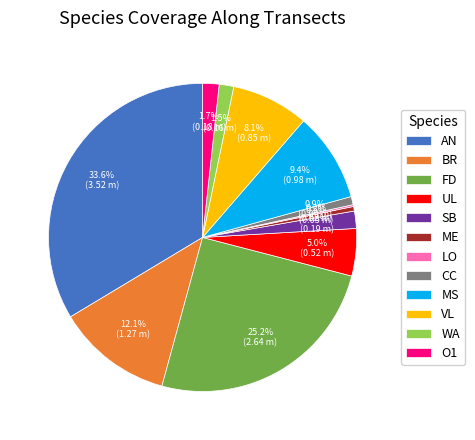

To the nearest percent, what percentage of the pie is AN?

34%